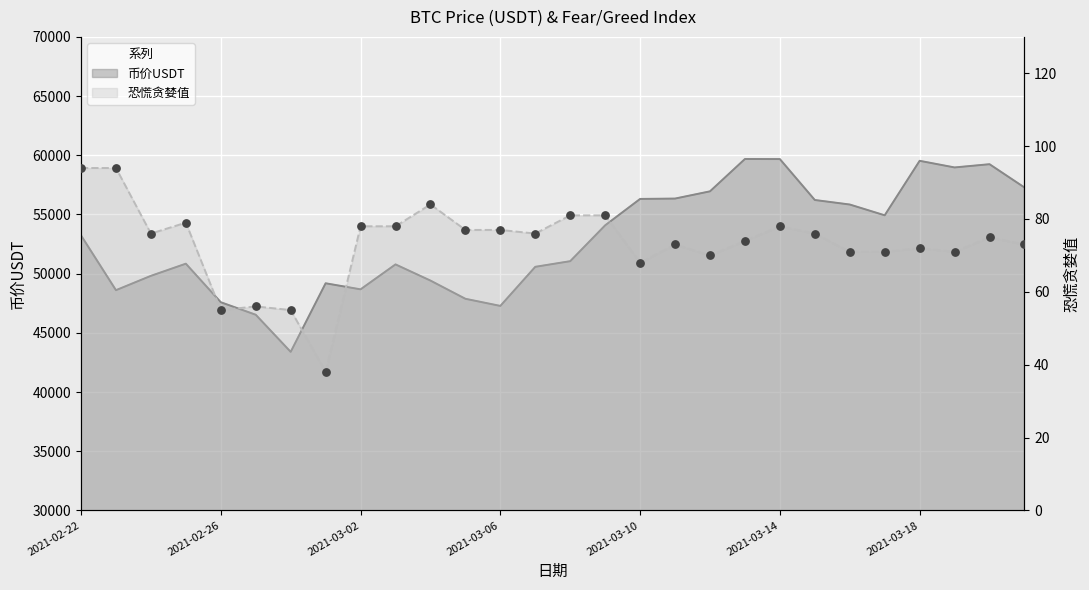

Which series contains the highest Y value?

币价USDT